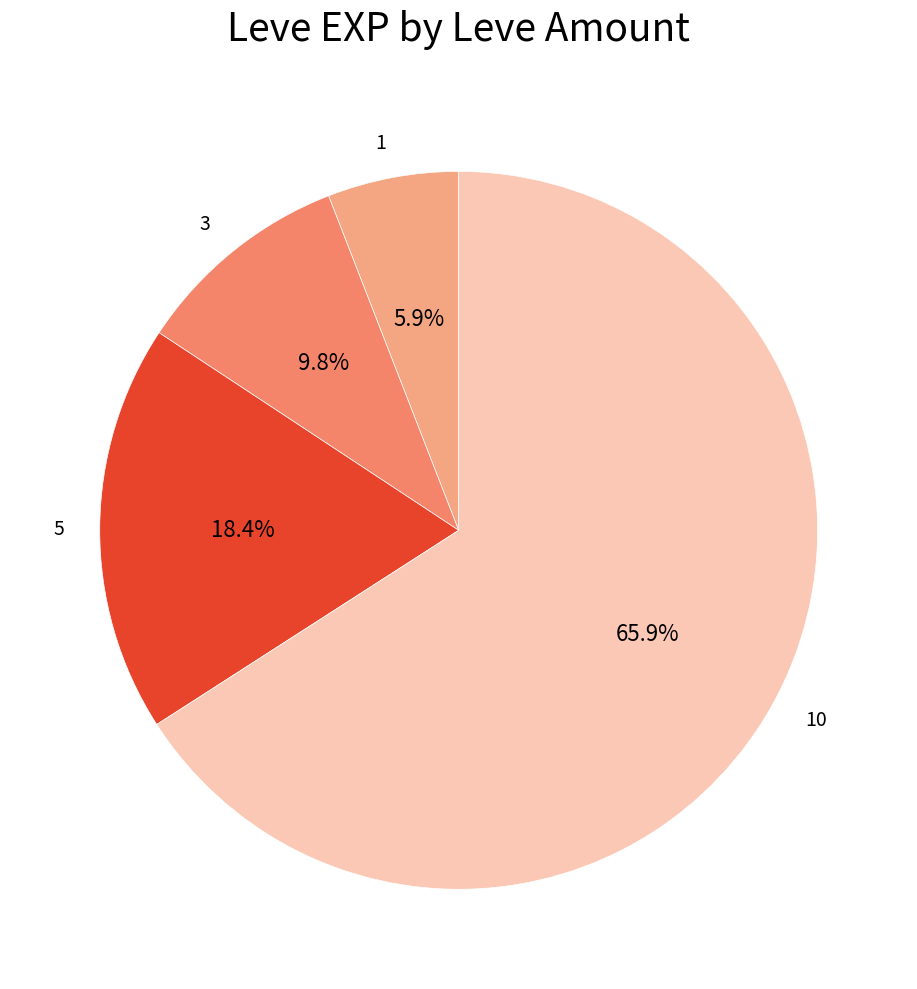

Count the number of slices in the pie.

4